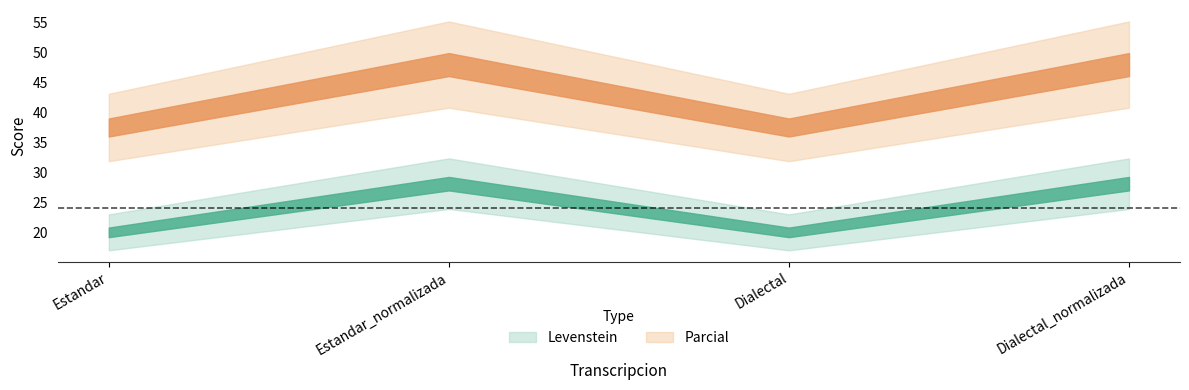

How many lines are shown in the chart?

2